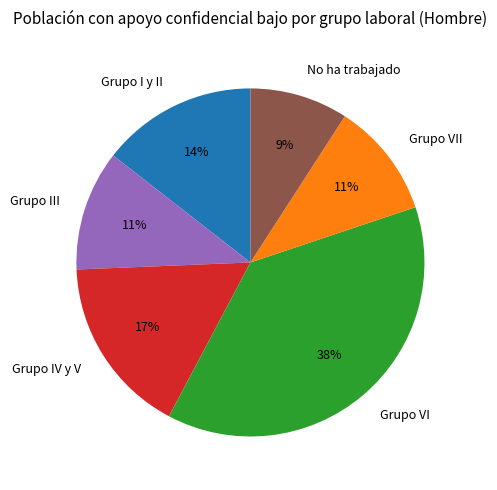

How many slices are in this pie chart?

6